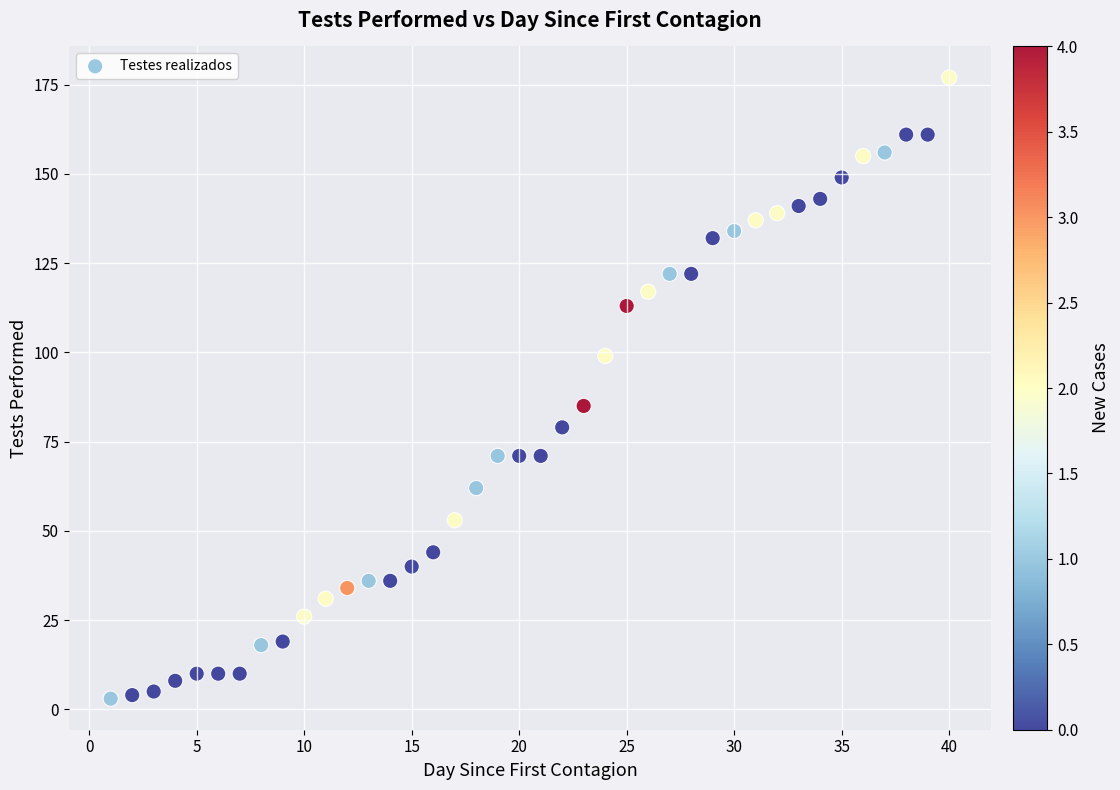

What Y value in the scatter plot is closest to 90?

85